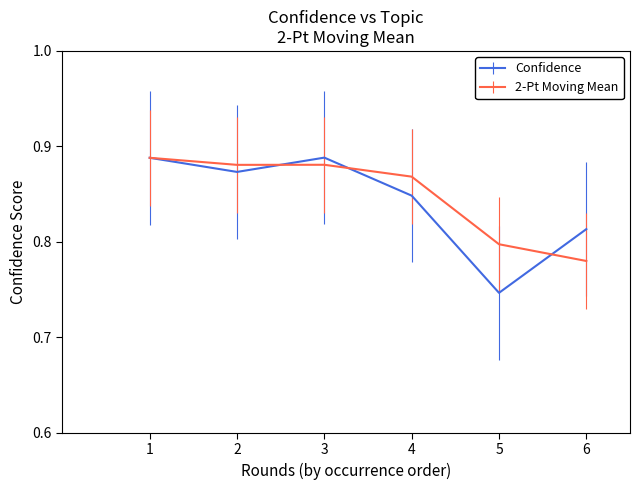

What are all the series names shown in the legend?

Confidence, 2-Pt Moving Mean